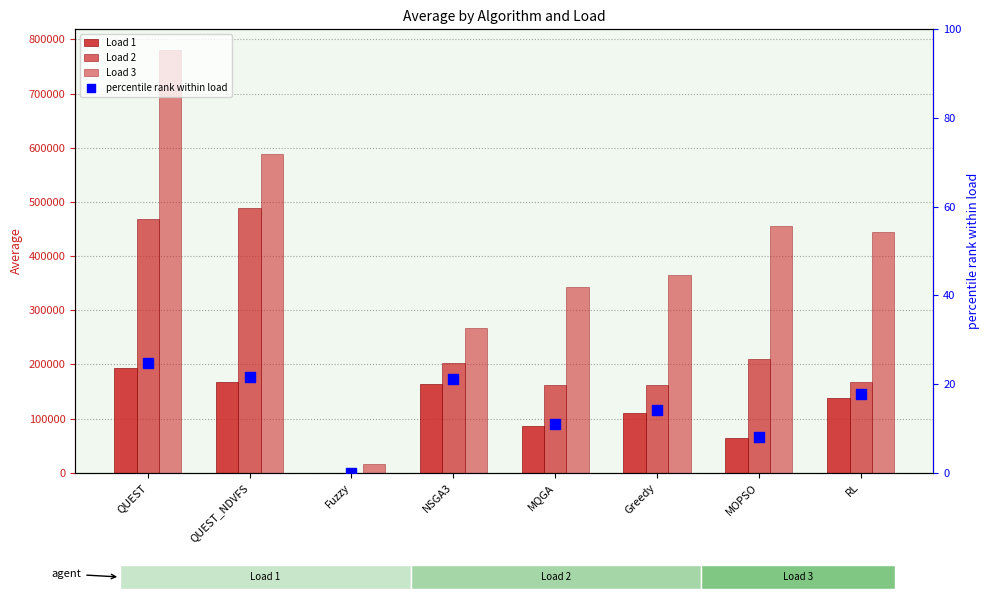

At which category is the sum across all series the highest?

QUEST